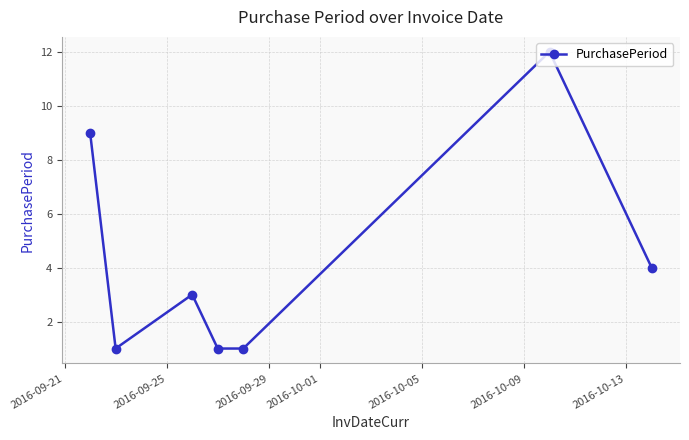

What is the value of the 7th point from the left?

4